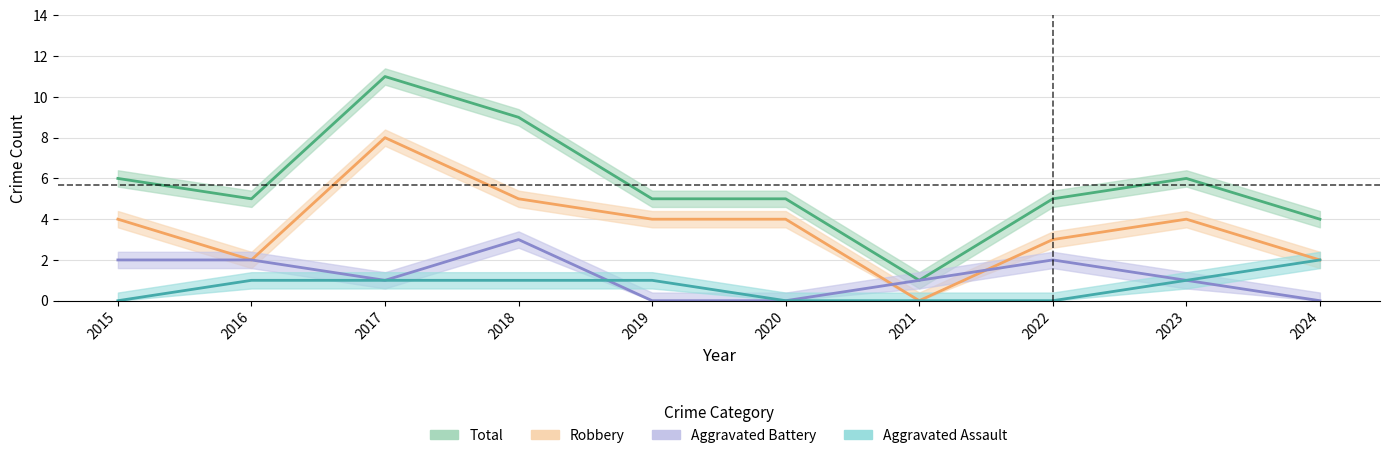

How many interior local peaks does the Robbery series have?

2